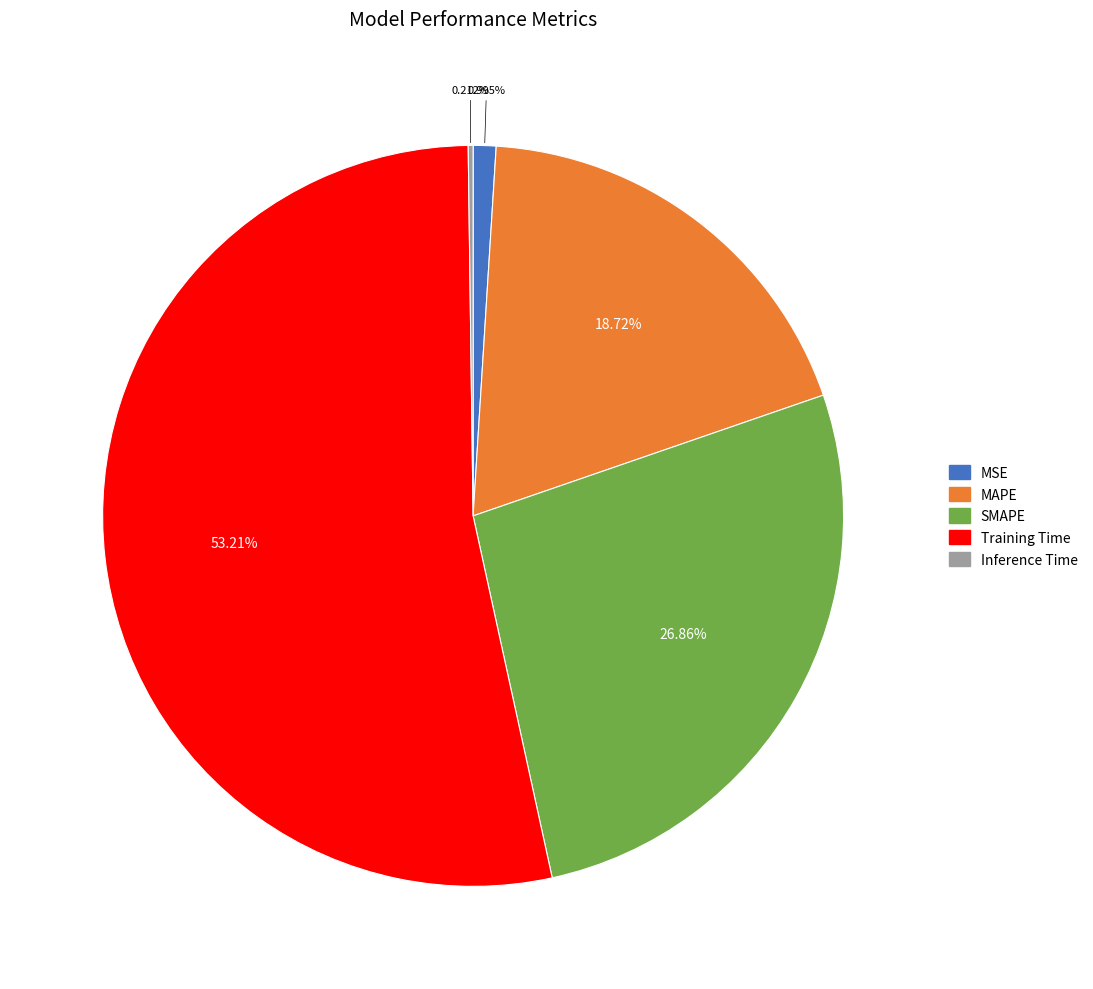

To the nearest percent, what is the difference between the largest and smallest slice percentages?

53%